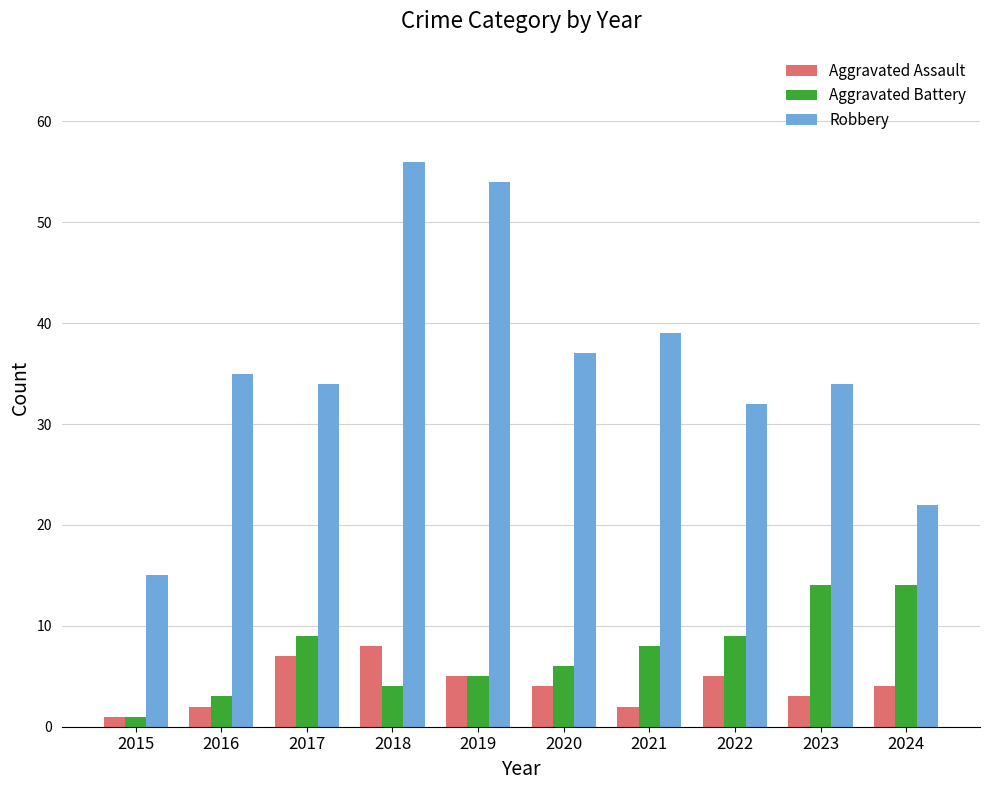

Rank the series by their maximum value, from lowest to highest.

Aggravated Assault, Aggravated Battery, Robbery